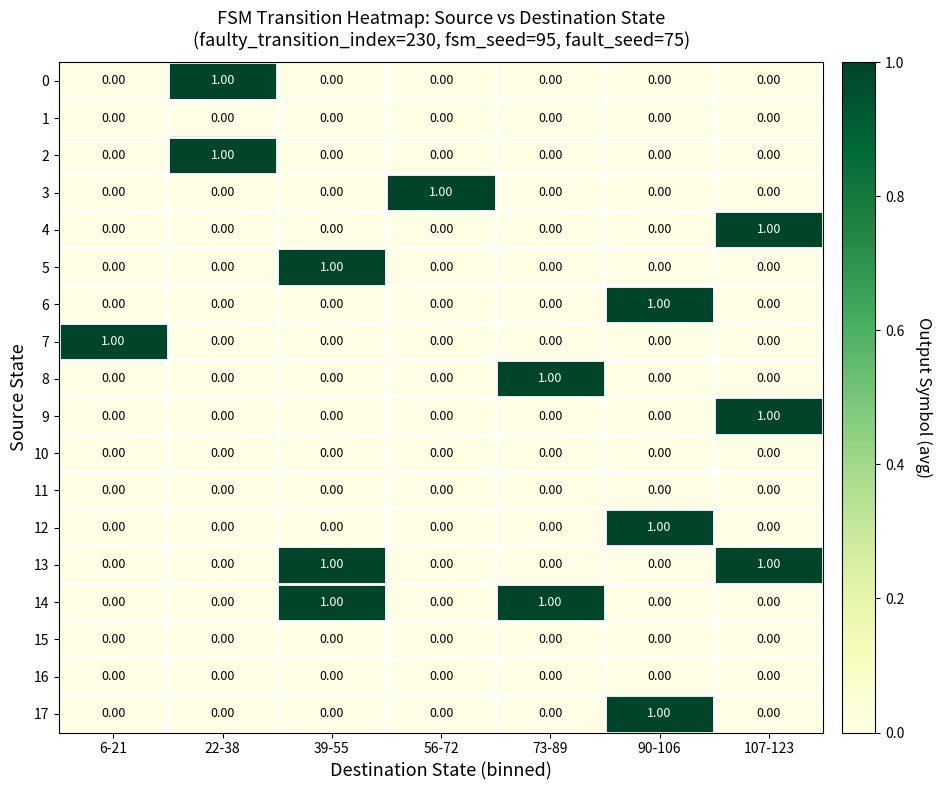

What is the total value across all series at 107-123?

3